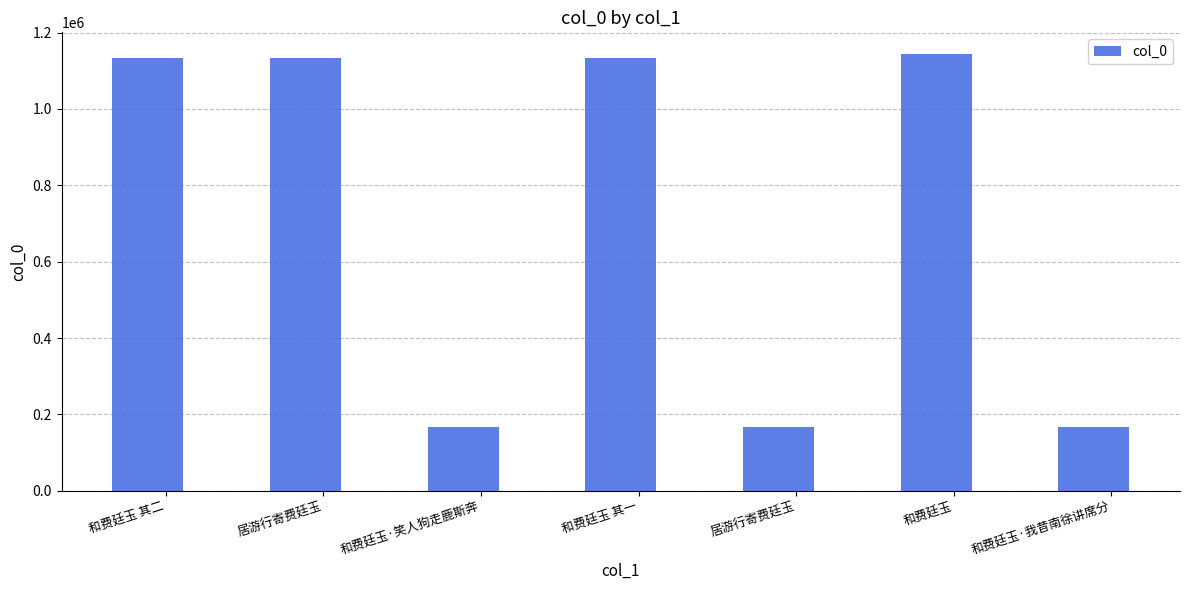

Reading left to right, extract all data points from this chart.

1133167	1133390	167689	1133166	167010	1143599	167691